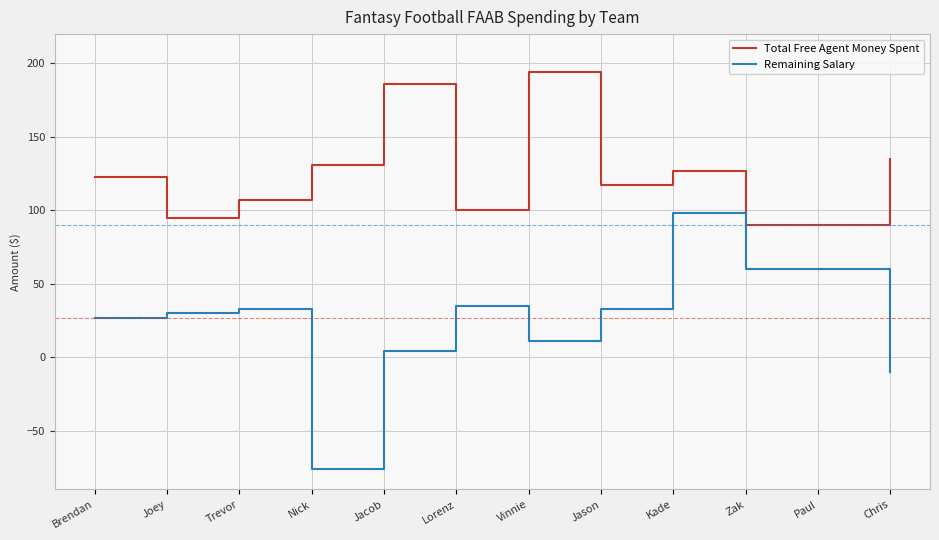

Reading right to left, what are all the values shown in this chart?

Total Free Agent Money Spent: Chris=135	Paul=90	Zak=90	Kade=127	Jason=117	Vinnie=194	Lorenz=100	Jacob=186	Nick=131	Trevor=107	Joey=95	Brendan=123
Remaining Salary: Chris=-10	Paul=60	Zak=60	Kade=98	Jason=33	Vinnie=11	Lorenz=35	Jacob=4	Nick=-76	Trevor=33	Joey=30	Brendan=27